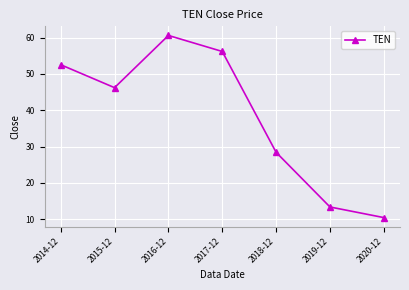

At which category does the data reach its first local valley?

2015-12